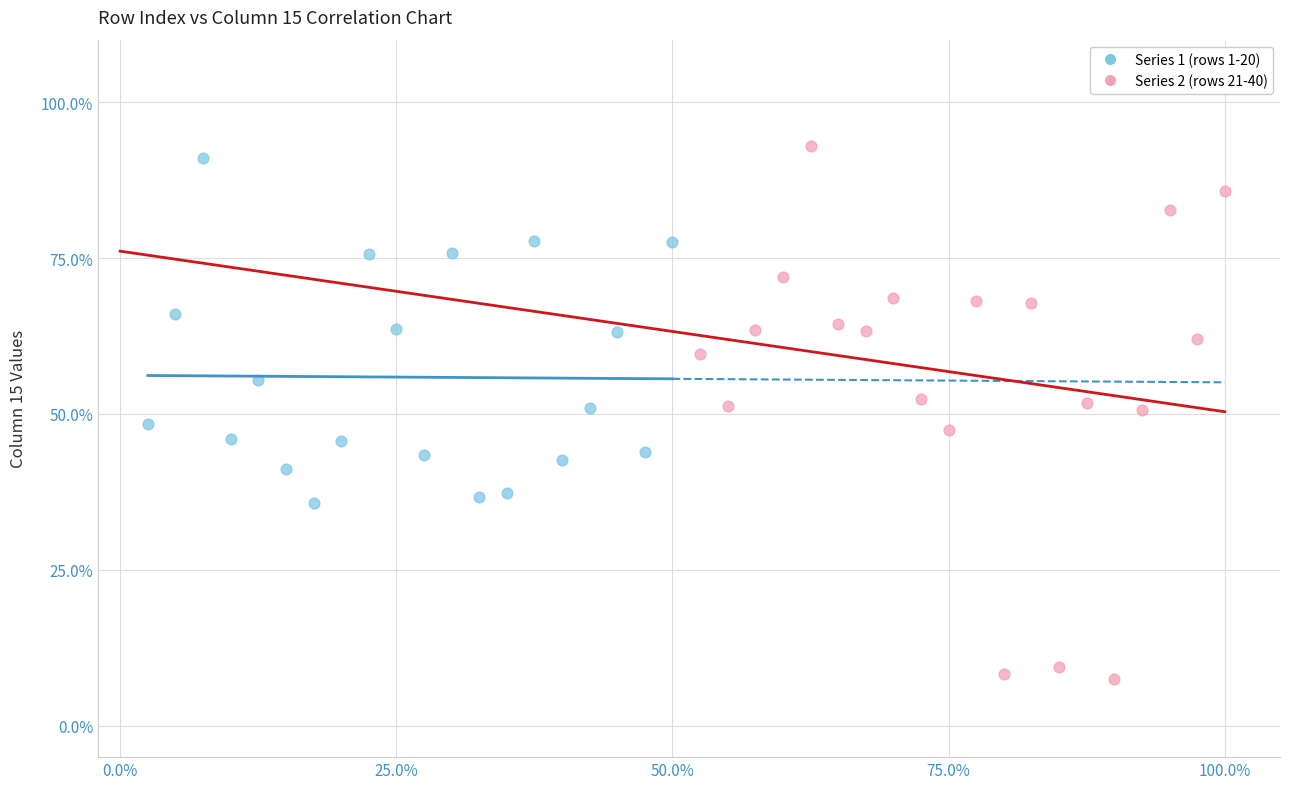

Which series reaches the maximum Y coordinate?

Series 2 (rows 21-40)